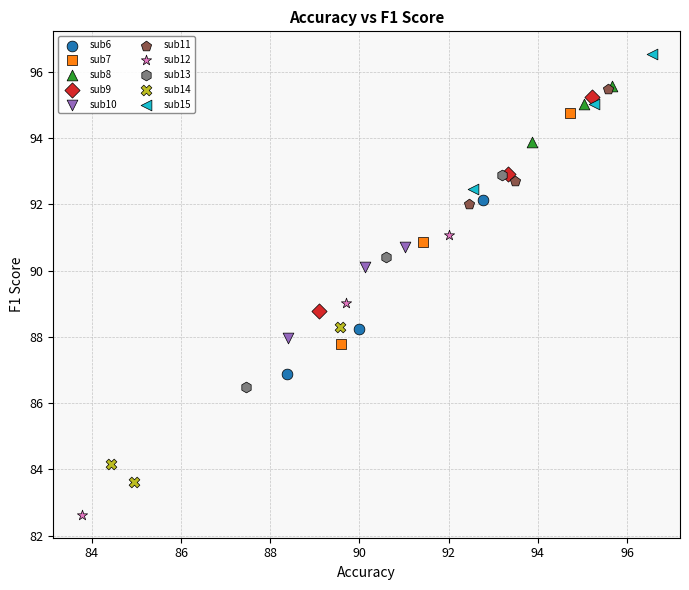

Which series has the widest spread of Y values?

sub12